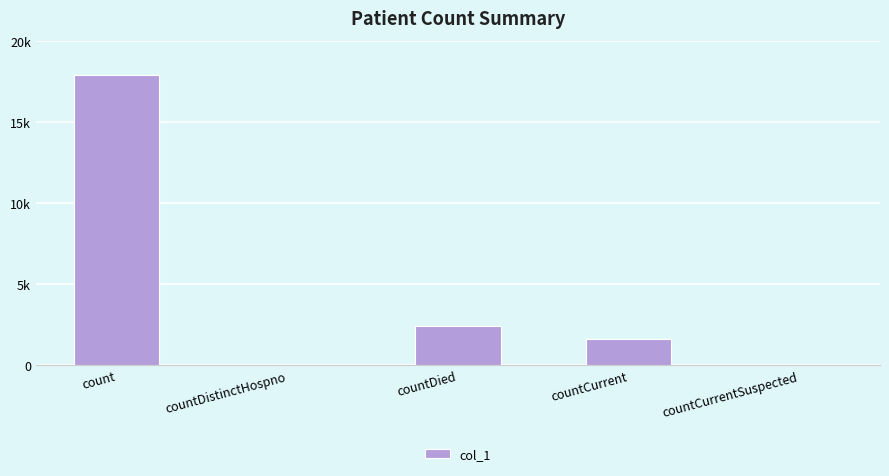

Does the chart contain stacked bars?

No